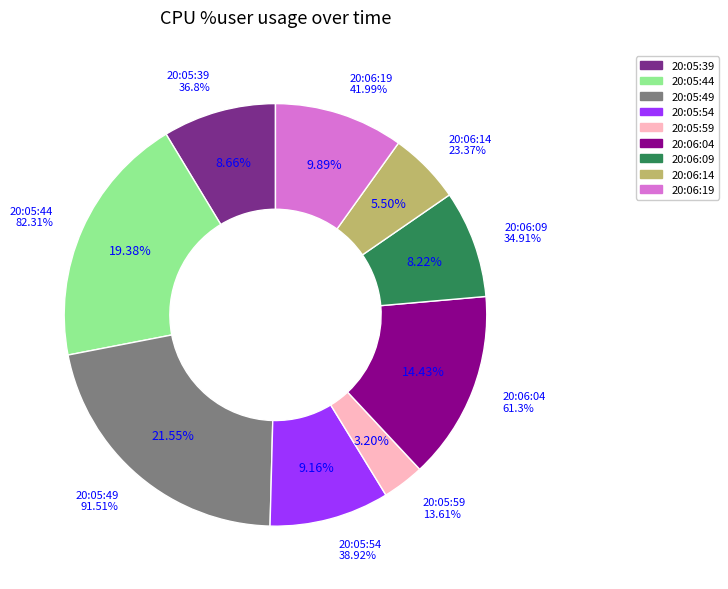

To the nearest percent, what is the difference between the 20:06:14 and 20:05:39 slice percentages?

3%